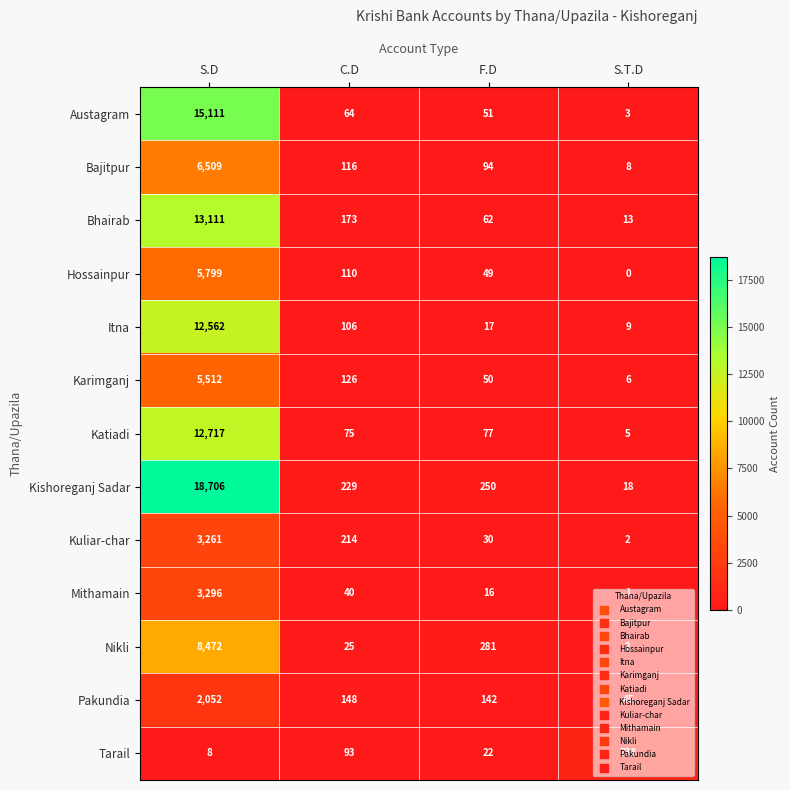

At F.D, list the series in order from smallest to largest.

Mithamain, Itna, Tarail, Kuliar-char, Hossainpur, Karimganj, Austagram, Bhairab, Katiadi, Bajitpur, Pakundia, Kishoreganj Sadar, Nikli